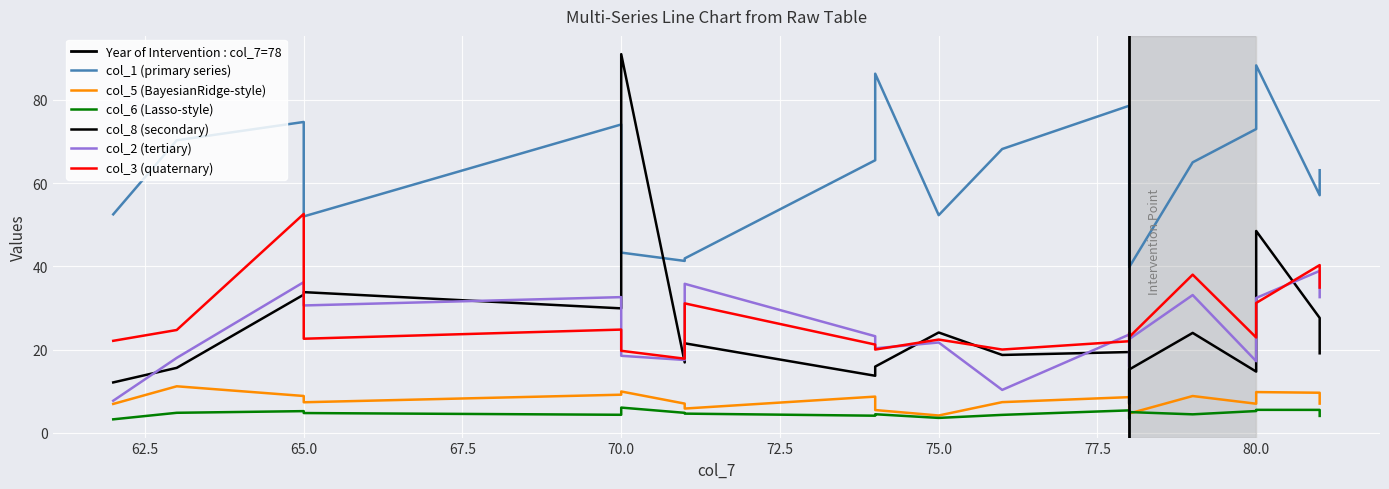

In col_5, how many points are higher than both neighbors (excluding endpoints)?

6